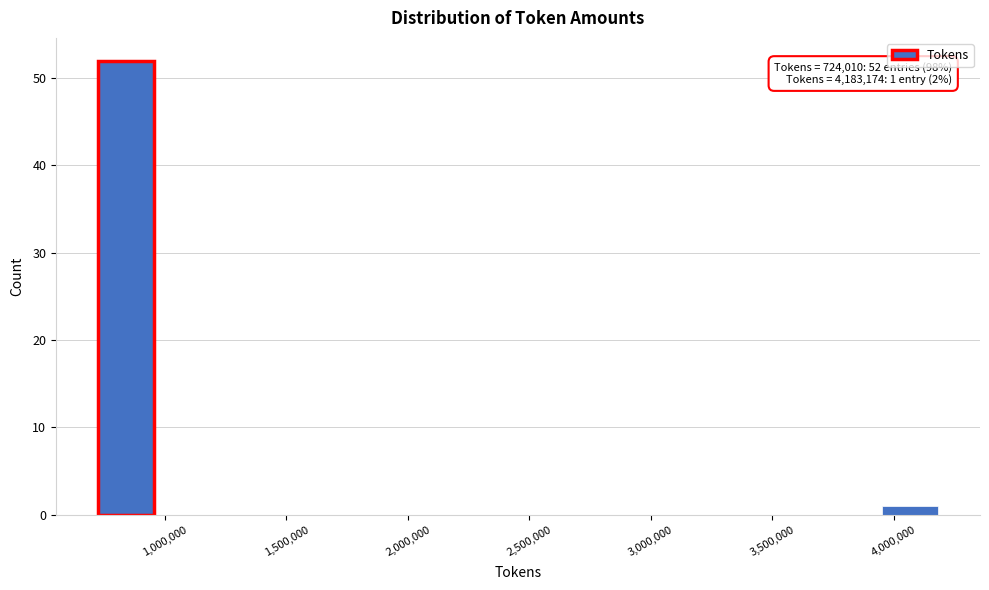

Over which range of the x-axis is the bar tallest?

700000 to 950000